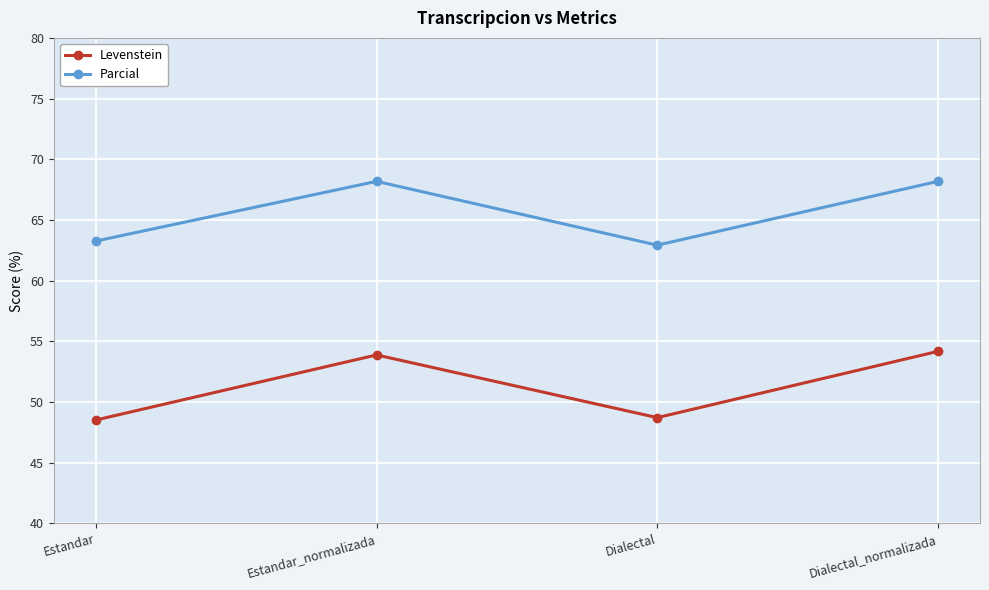

Reading left to right, extract all data points from this chart.

Levenstein: Estandar=48.5	Estandar_normalizada=53.9	Dialectal=48.7	Dialectal_normalizada=54.2
Parcial: Estandar=63.3	Estandar_normalizada=68.2	Dialectal=62.9	Dialectal_normalizada=68.2